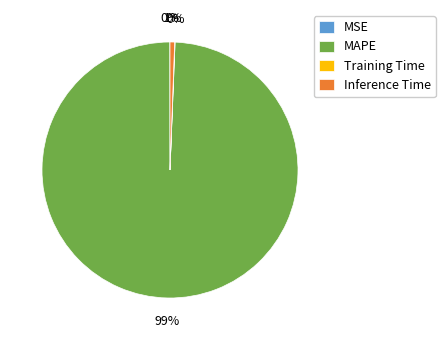

Which slice is the largest?

MAPE